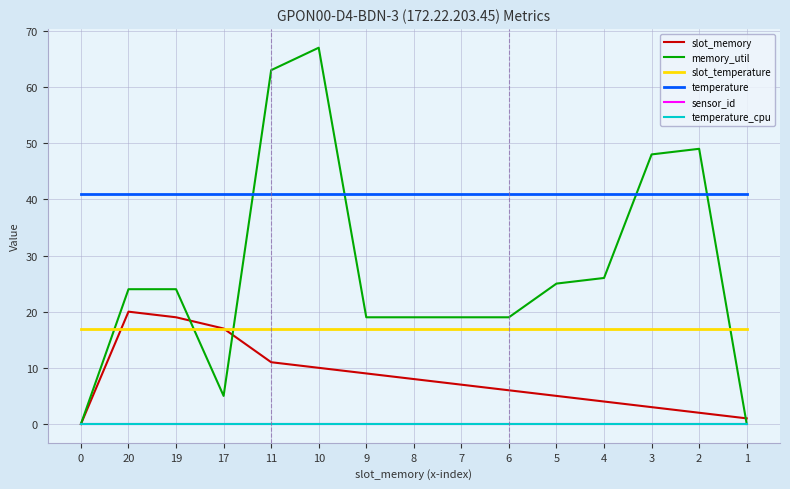

Does the chart have visible grid lines?

Yes